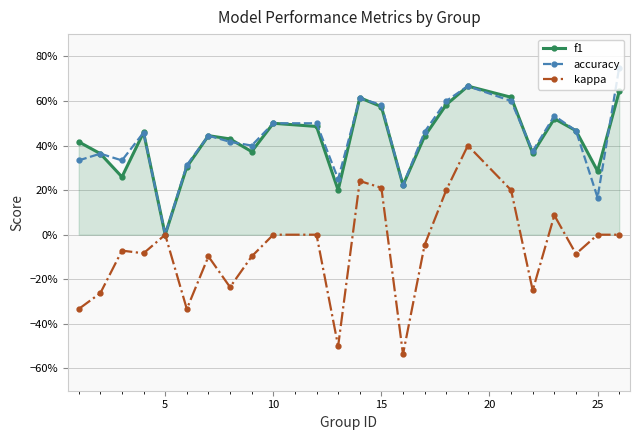

What are all the series names shown in the legend?

f1, accuracy, kappa